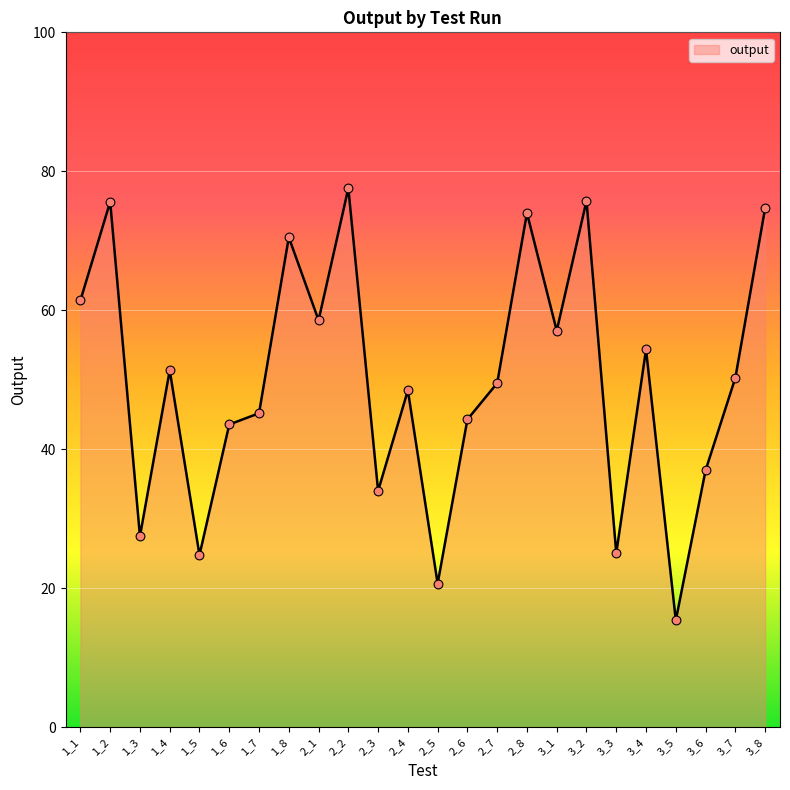

What is the ratio of the value at 3_5 to the value at 1_6?

0.4